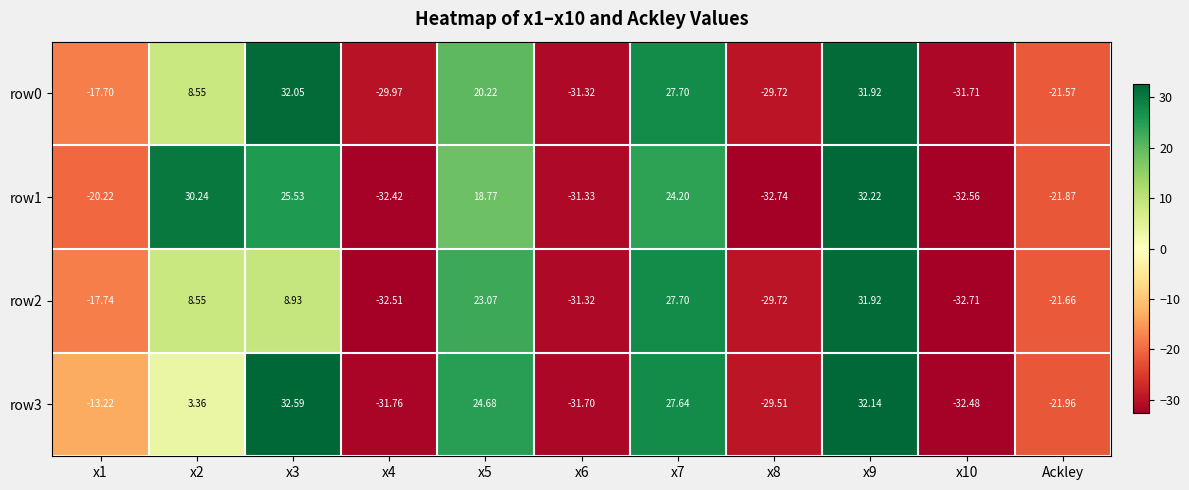

Reading left to right, list all the values displayed in this chart.

row0: x1=-17.7	x2=8.6	x3=32.0	x4=-30.0	x5=20.2	x6=-31.3	x7=27.7	x8=-29.7	x9=31.9	x10=-31.7	Ackley=-21.6
row1: x1=-20.2	x2=30.2	x3=25.5	x4=-32.4	x5=18.8	x6=-31.3	x7=24.2	x8=-32.7	x9=32.2	x10=-32.6	Ackley=-21.9
row2: x1=-17.7	x2=8.6	x3=8.9	x4=-32.5	x5=23.1	x6=-31.3	x7=27.7	x8=-29.7	x9=31.9	x10=-32.7	Ackley=-21.7
row3: x1=-13.2	x2=3.4	x3=32.6	x4=-31.8	x5=24.7	x6=-31.7	x7=27.6	x8=-29.5	x9=32.1	x10=-32.5	Ackley=-22.0